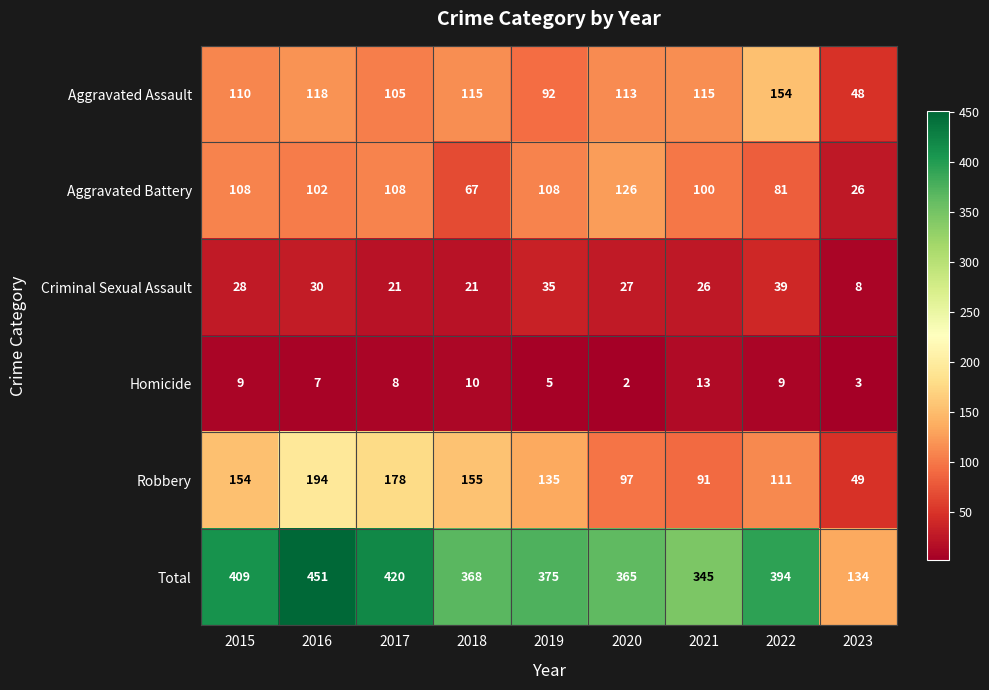

How many data points in Aggravated Assault are less than 113?

4